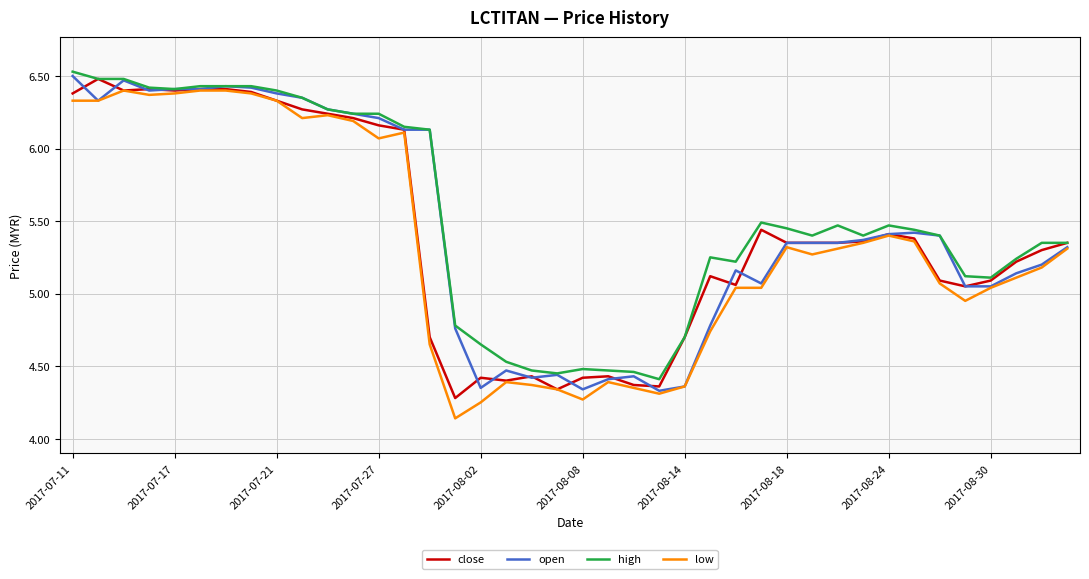

Does the chart display data point markers on the line(s)?

No